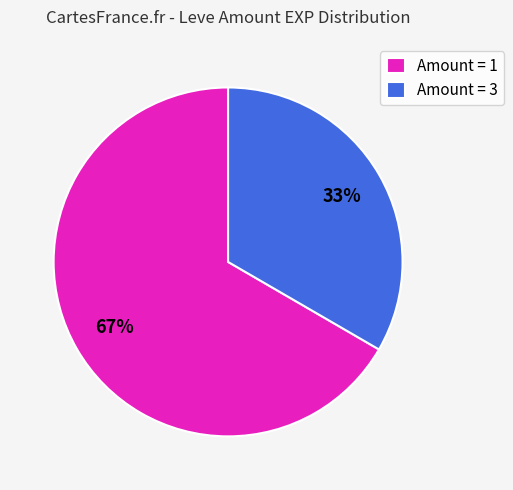

Rank the categories by value from highest to lowest.

Amount = 1, Amount = 3